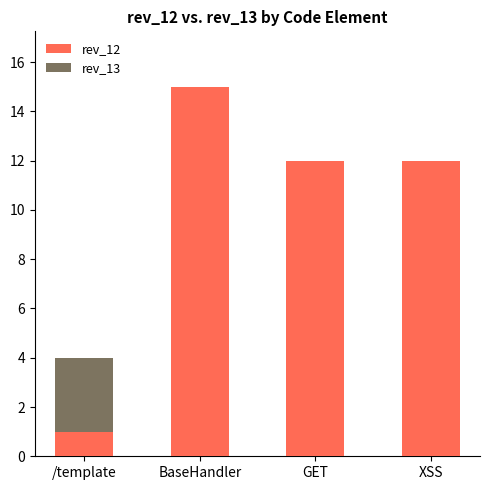

True or false: rev_12 has a value of 22 at BaseHandler.

False